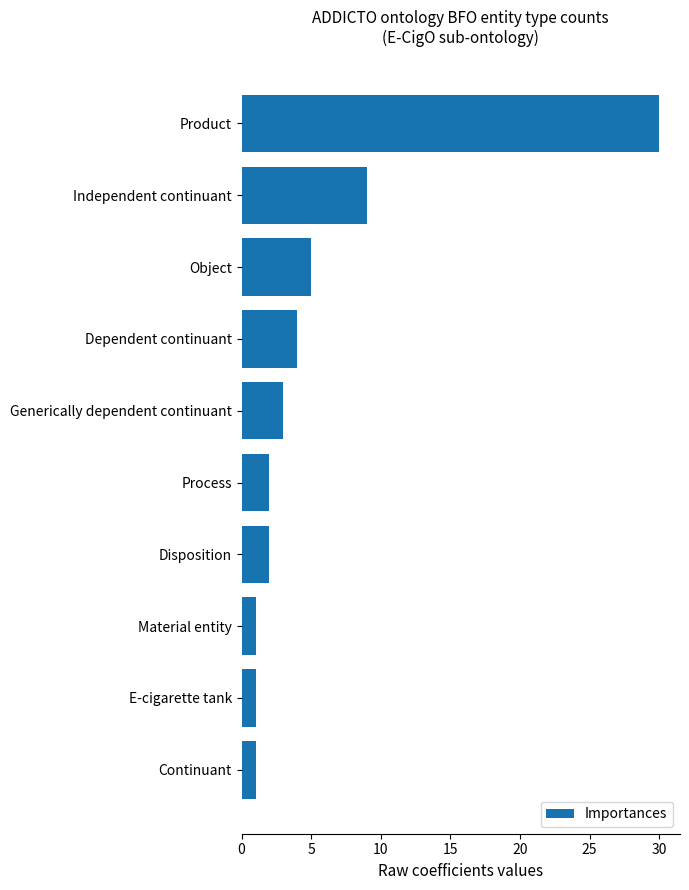

What is the average value?

6